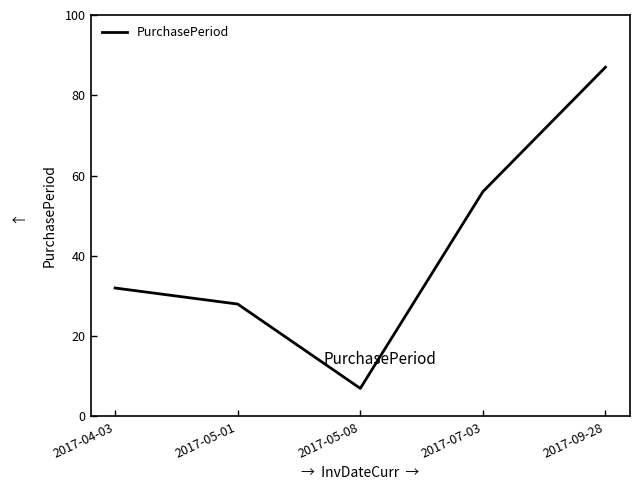

What is the approximate value at 2017-07-03, to the nearest 5?

55